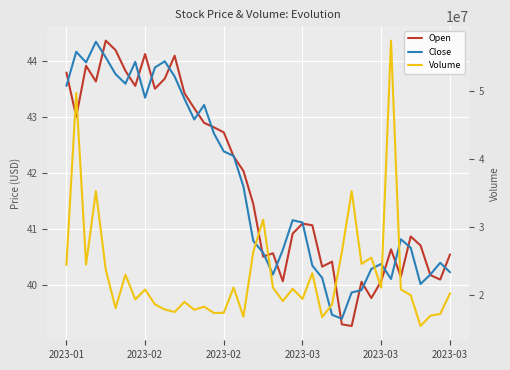

At how many categories does at least one series exceed 34281709?

4